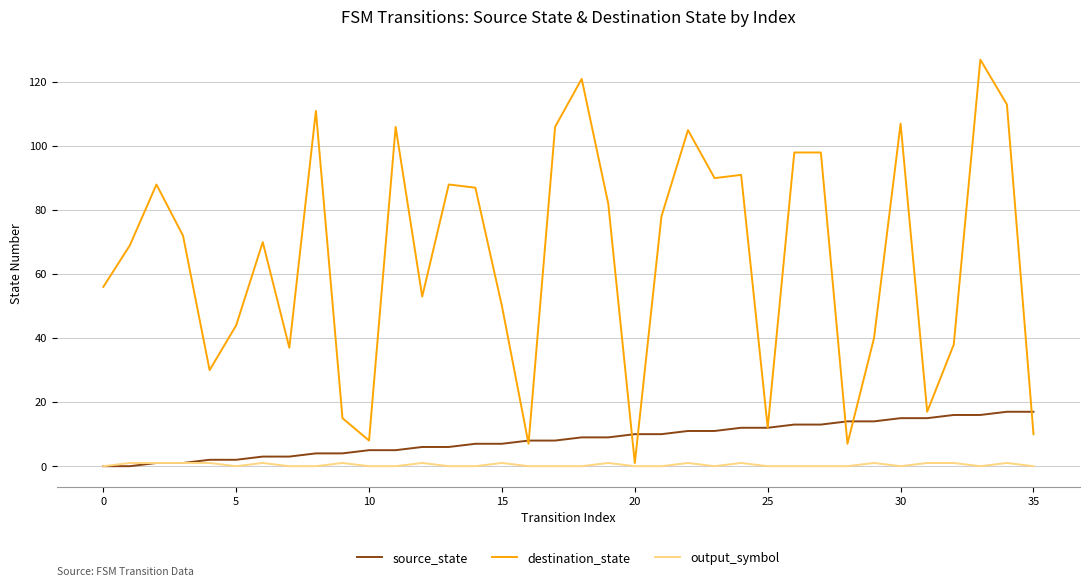

Rank the series by their maximum value, from highest to lowest.

destination_state, source_state, output_symbol